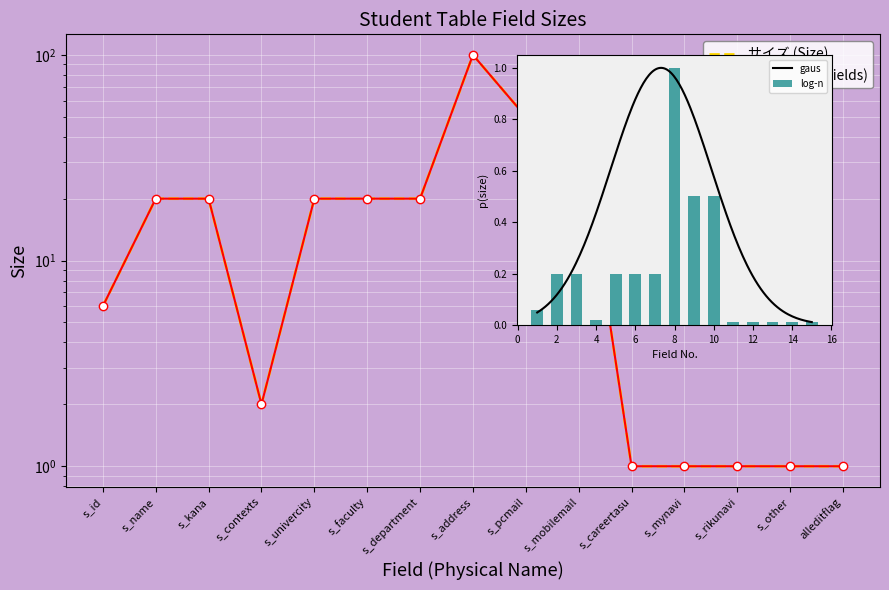

What is the label of the 3rd bar from the left?

s_kana